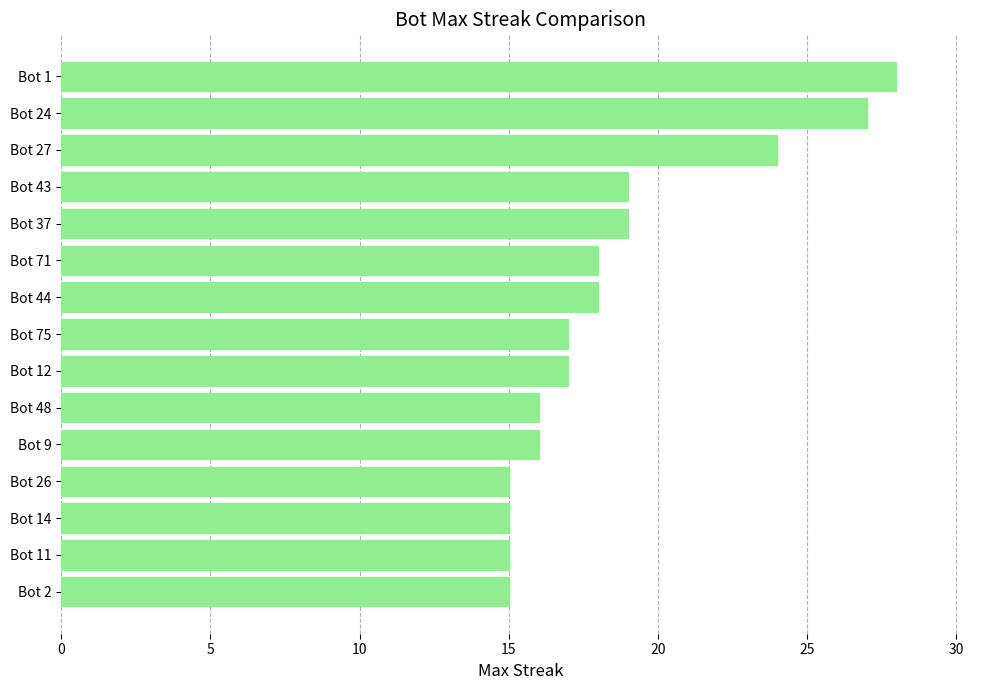

What is the smallest value displayed?

15